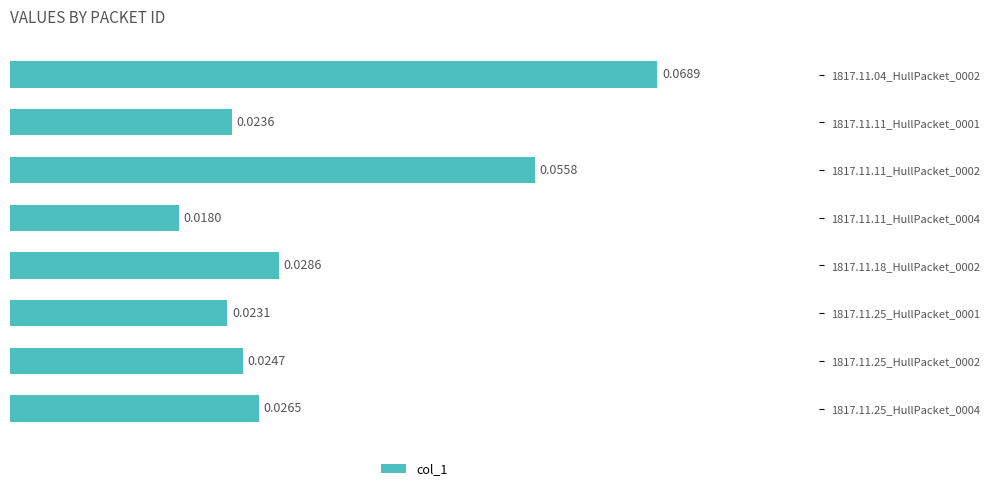

List the labels in order of value, smallest first.

1817.11.11_HullPacket_0004, 1817.11.25_HullPacket_0001, 1817.11.11_HullPacket_0001, 1817.11.25_HullPacket_0002, 1817.11.25_HullPacket_0004, 1817.11.18_HullPacket_0002, 1817.11.11_HullPacket_0002, 1817.11.04_HullPacket_0002